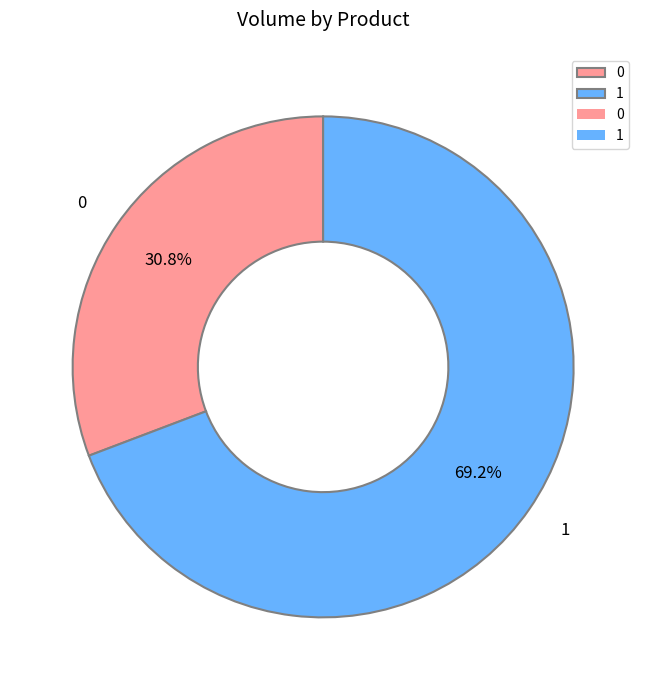

To the nearest percent, what portion does 0 represent?

31%